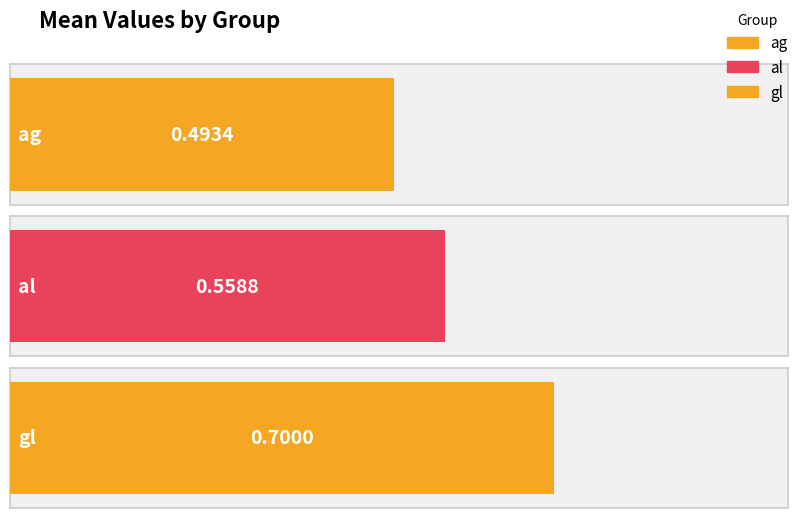

Reading right to left, list all the values displayed in this chart.

0.7	0.6	0.5